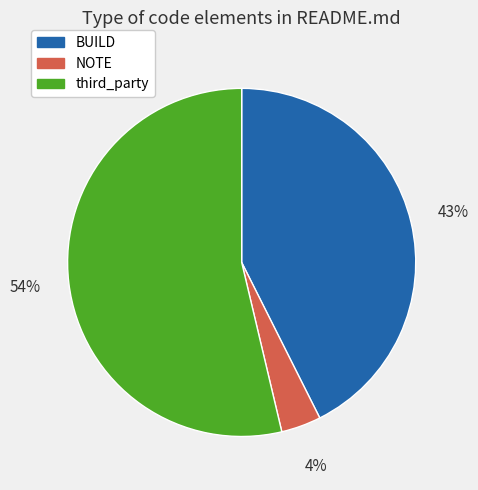

Is the sum of NOTE and third_party greater than half?

Yes